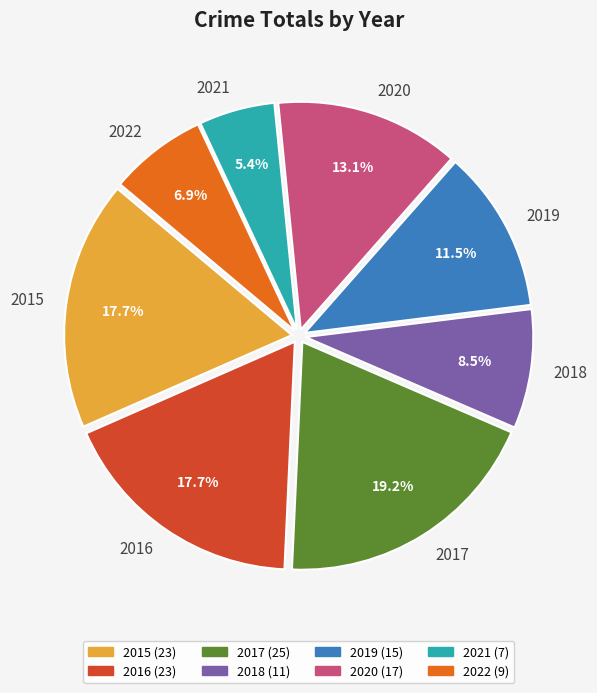

The 2021 slice represents 1% of the pie. True or false?

False